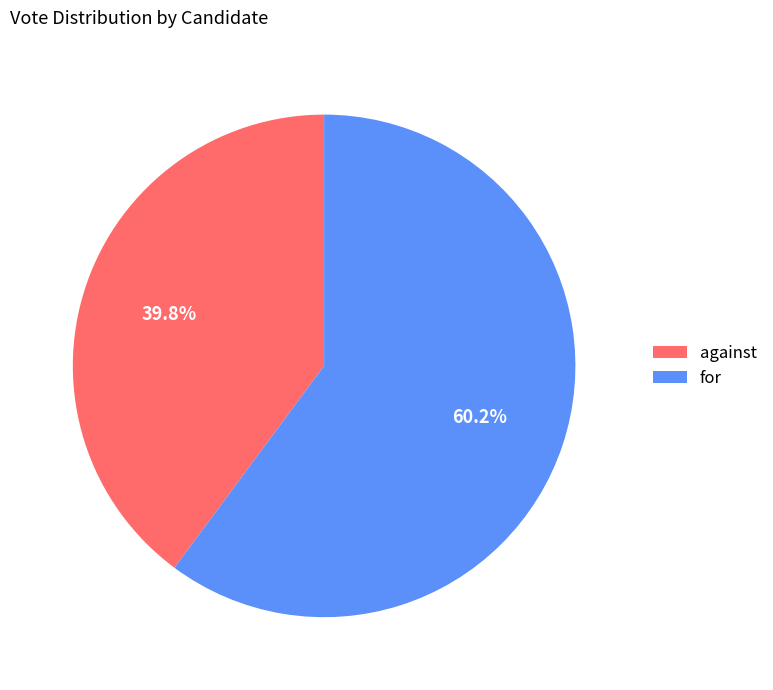

Between for and against, which is larger?

for